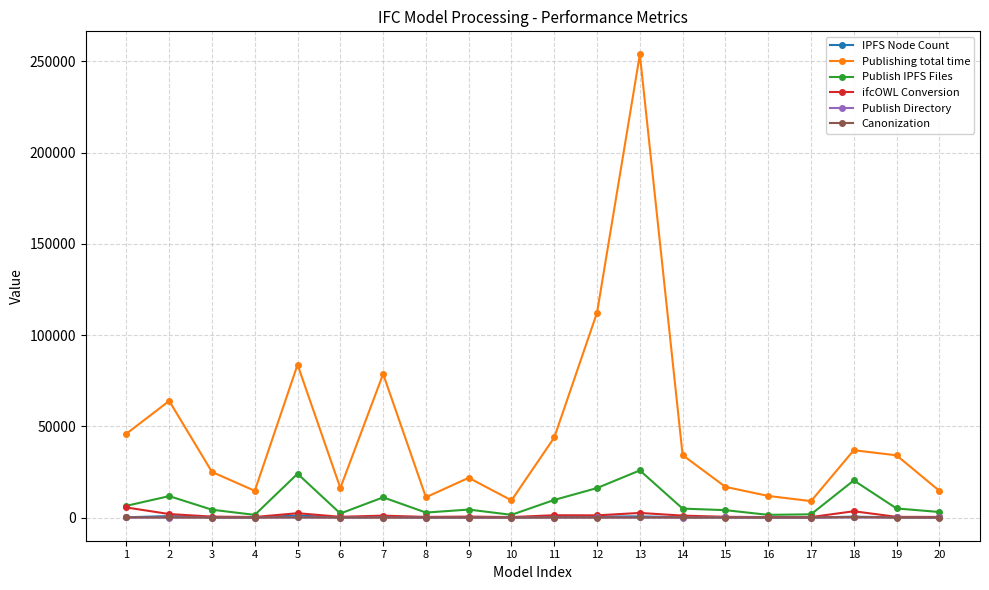

Which series has the widest spread of values?

Publishing total time